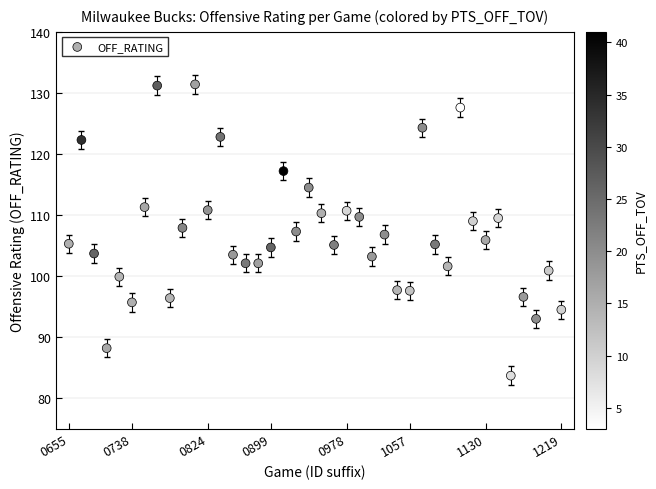

What is the range of Y values (max minus min)?

47.7